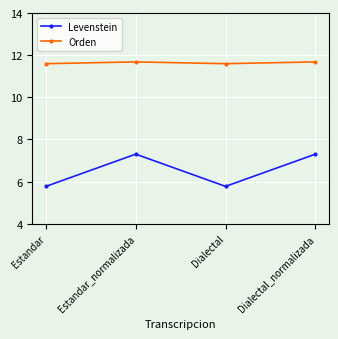

Which series has the largest total across all categories?

Orden